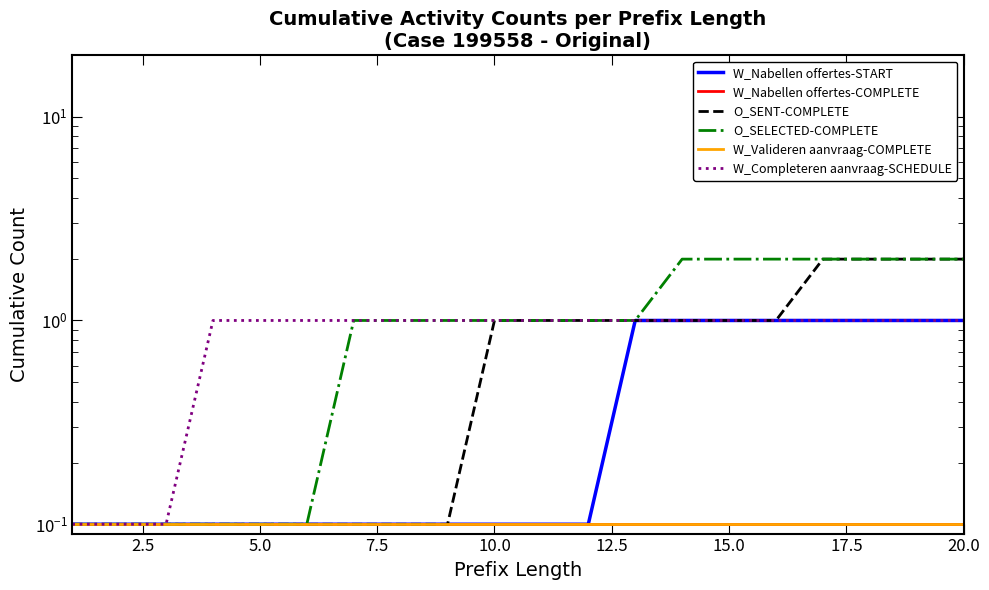

List the series in order of their peak value, highest first.

O_SENT-COMPLETE, O_SELECTED-COMPLETE, W_Nabellen offertes-START, W_Completeren aanvraag-SCHEDULE, W_Nabellen offertes-COMPLETE, W_Valideren aanvraag-COMPLETE